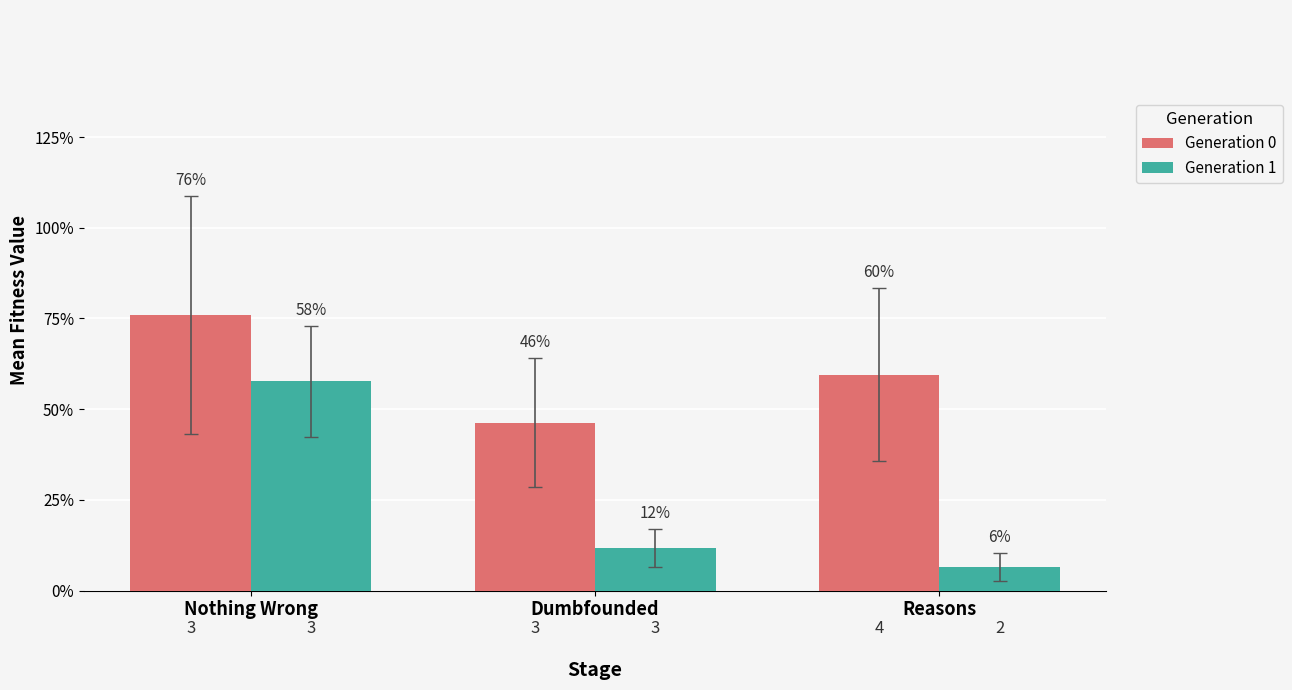

What are all the series names shown in the legend?

Generation 0, Generation 1